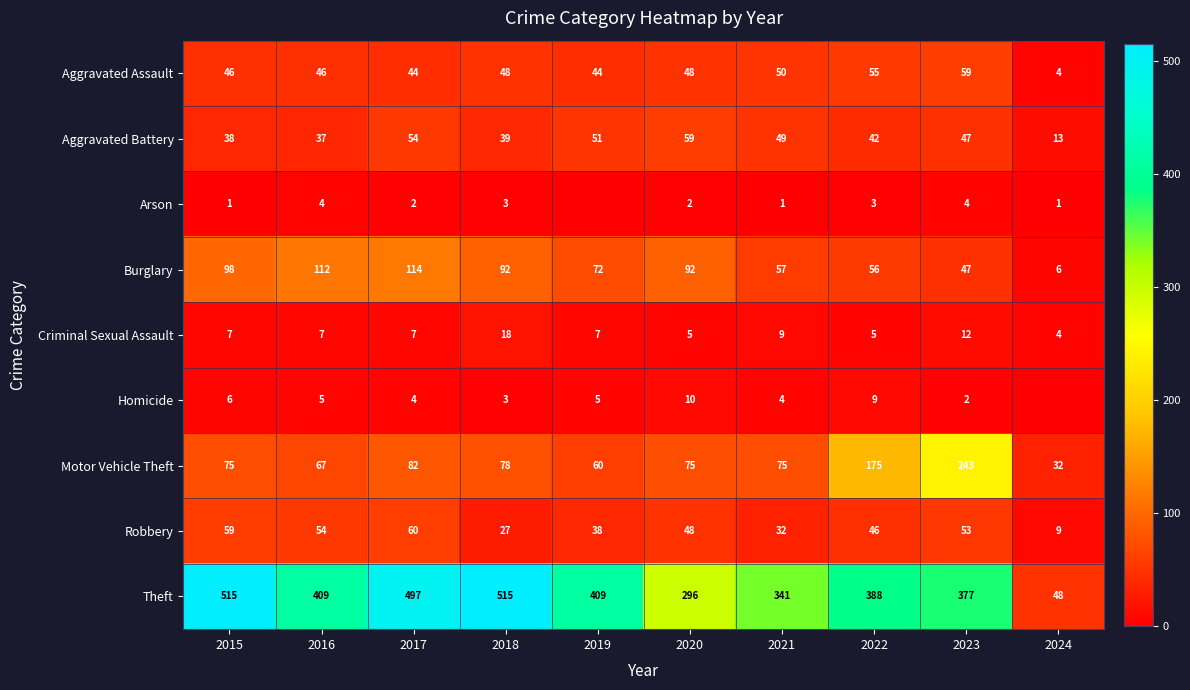

What is the sum of the Criminal Sexual Assault values at 2021 and 2016?

16